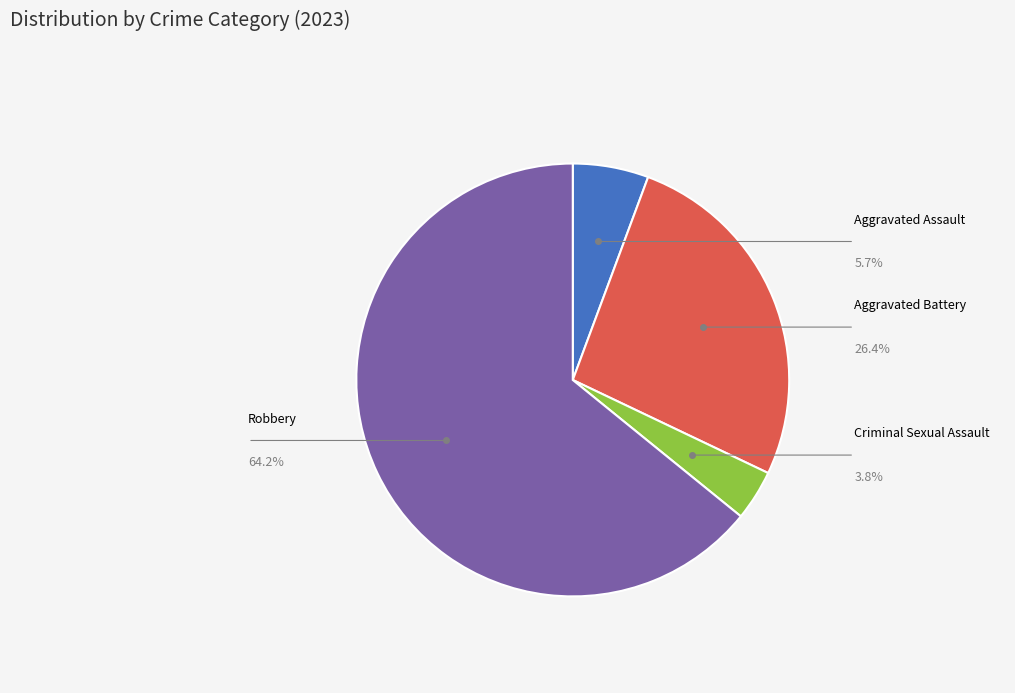

To the nearest percent, what is the difference between the largest and smallest slice percentages?

60%